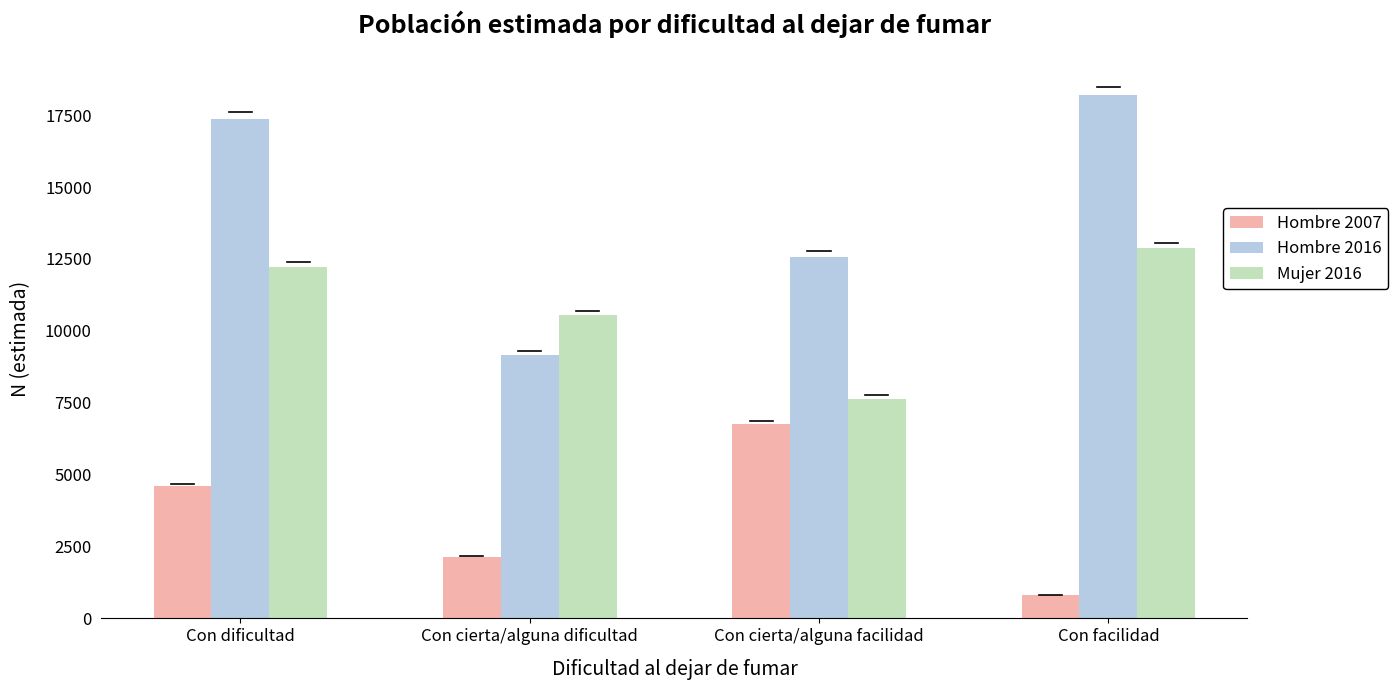

Reading right to left, what are all the values shown in this chart?

Hombre 2007: 812	6753	2148	4601
Hombre 2016: 18212	12585	9174	17355
Mujer 2016: 12865	7640	10545	12210